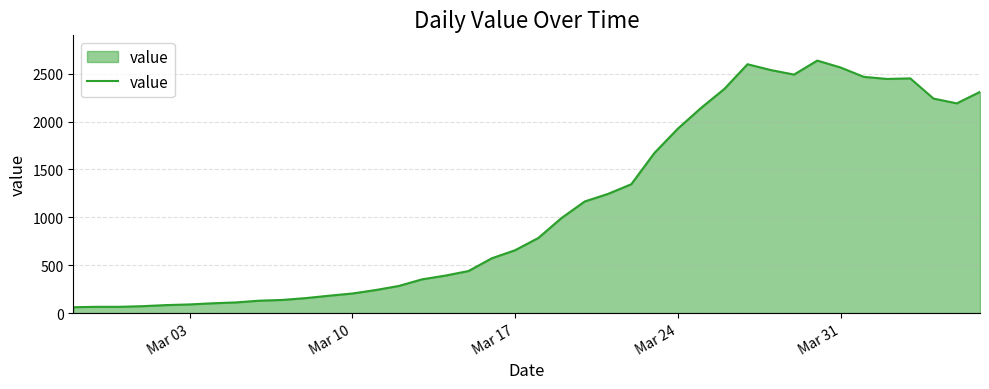

What is the smallest value displayed?

61